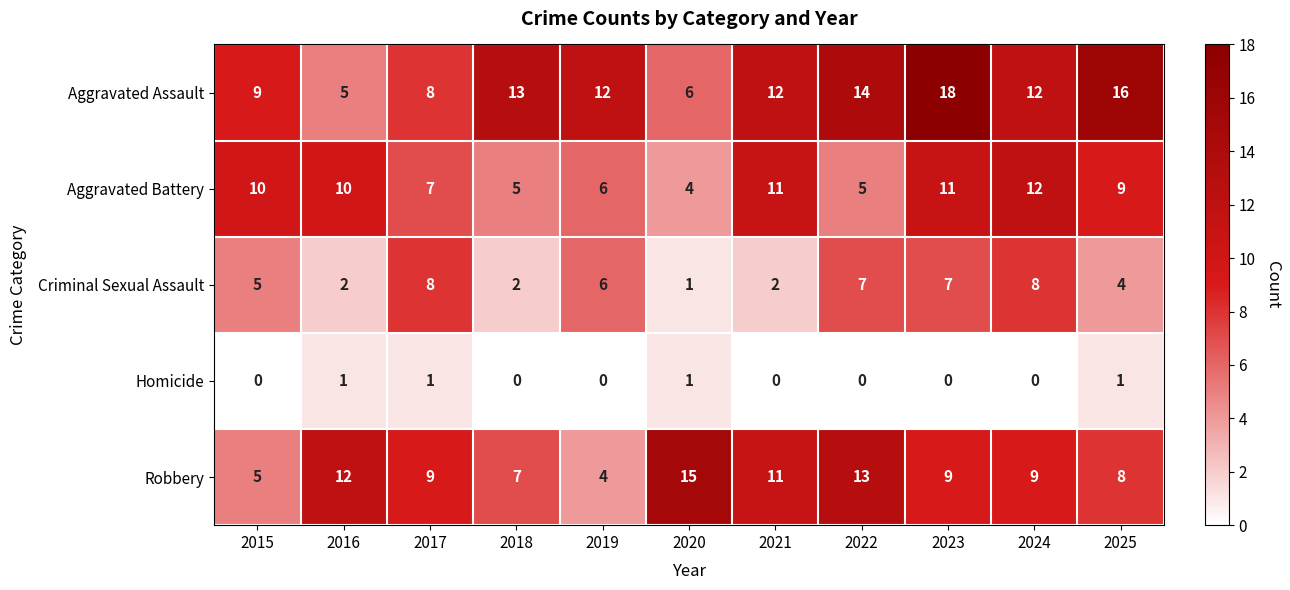

At which label does Robbery first exceed 9?

2016